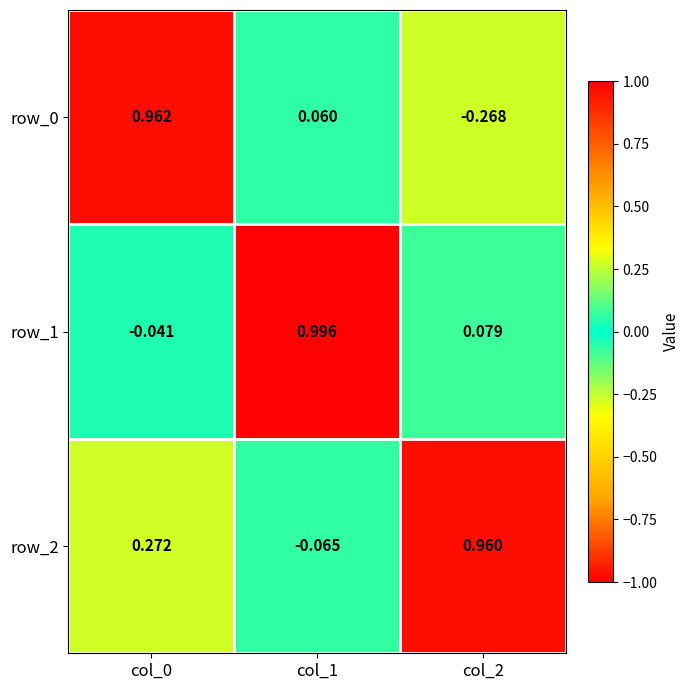

How many positive values does the row_1 series have?

2